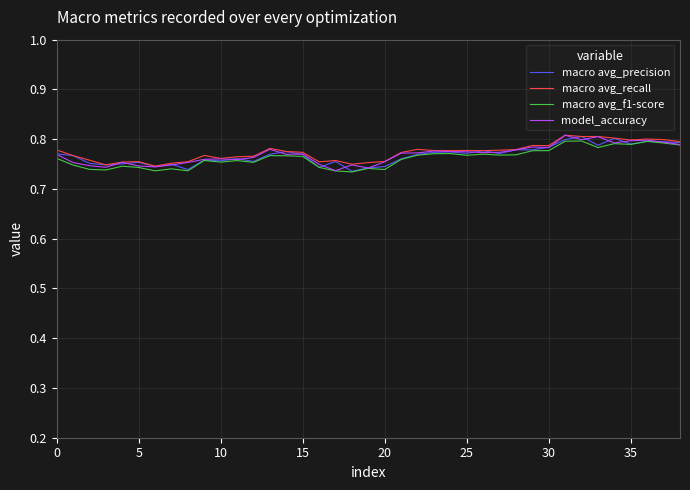

How many lines are shown in the chart?

4